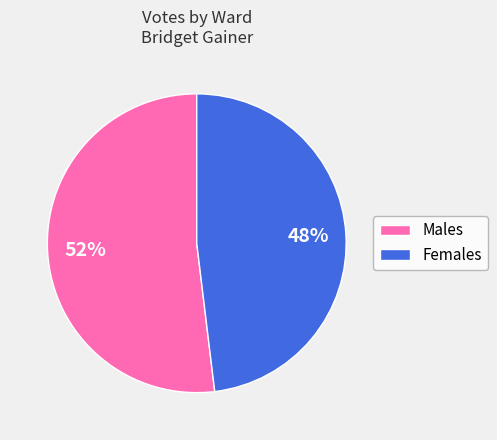

To the nearest percent, what is the difference between the largest and smallest slice percentages?

4%